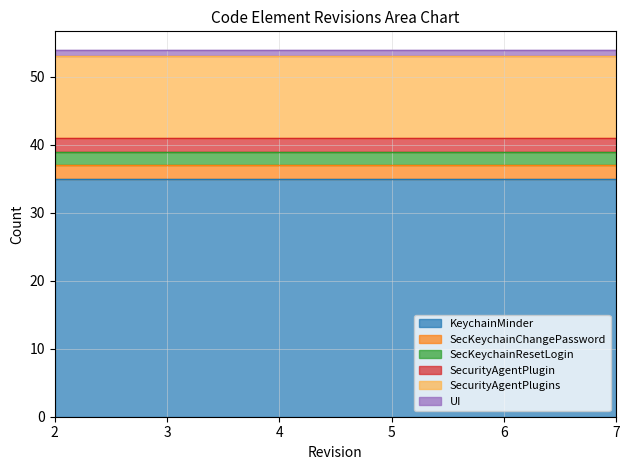

At how many categories does at least one series exceed 17?

6